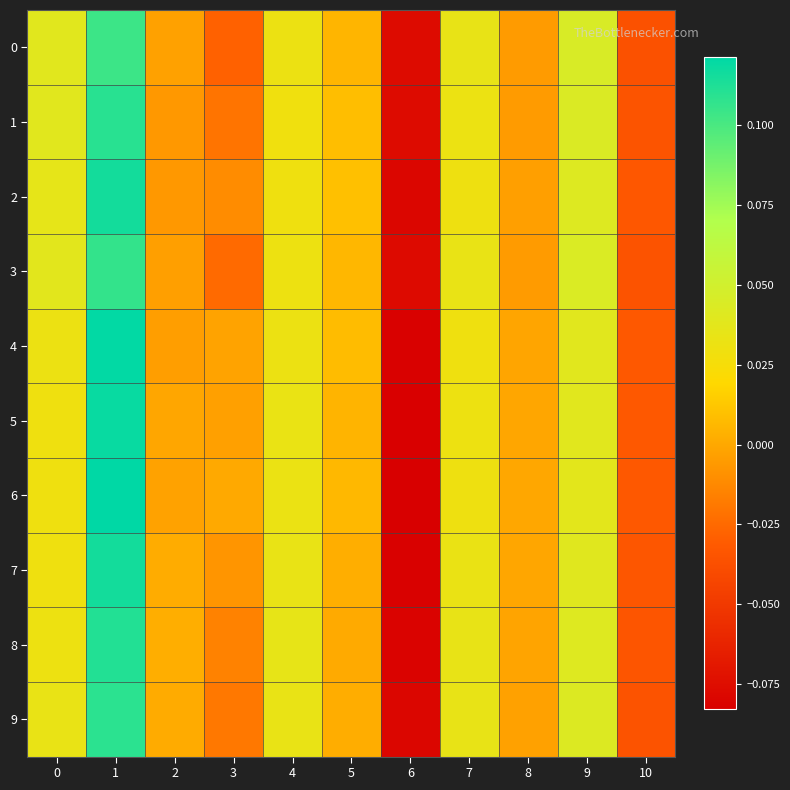

What is the greatest value displayed?

0.1